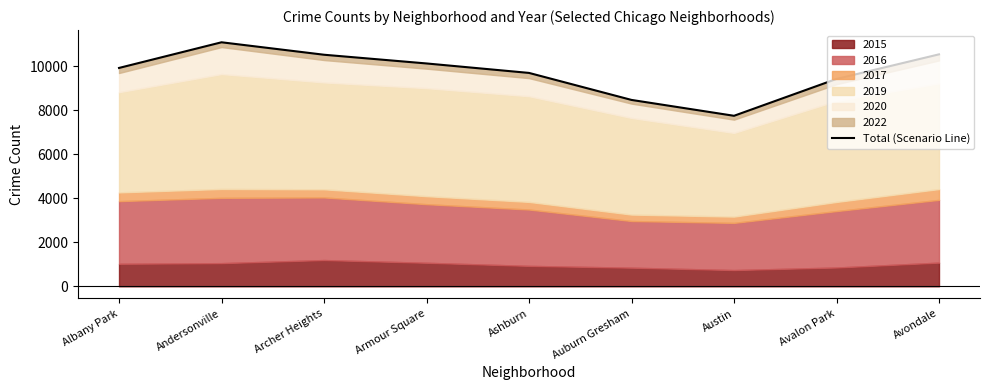

True or false: the data shows 14491 at Albany Park.

False